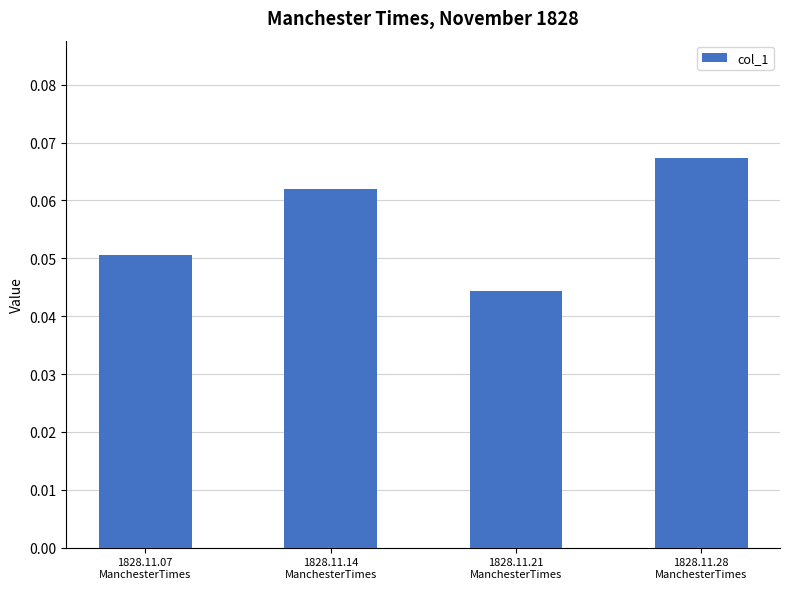

Where is the data nearest to the value 0?

1828.11.21
ManchesterTimes